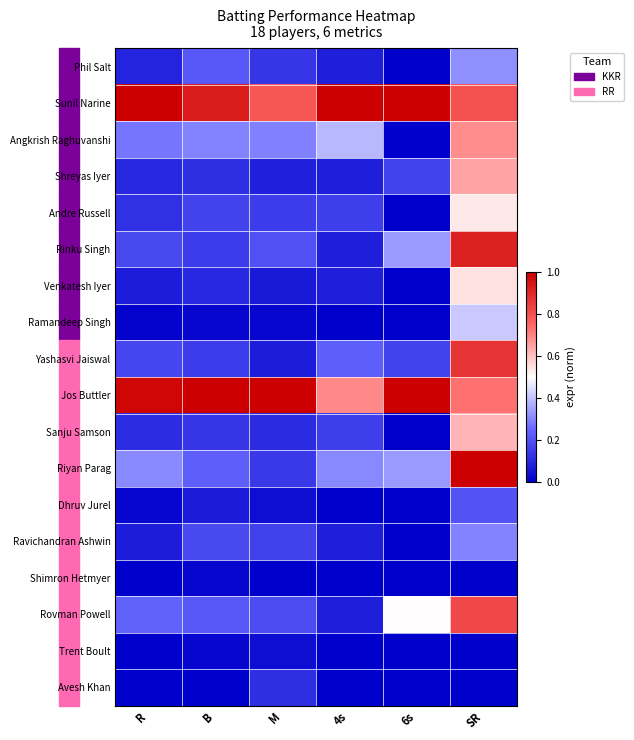

At R, list the series in order from largest to smallest.

Sunil Narine, Jos Buttler, Riyan Parag, Angkrish Raghuvanshi, Rovman Powell, Rinku Singh, Yashasvi Jaiswal, Andre Russell, Sanju Samson, Shreyas Iyer, Phil Salt, Venkatesh Iyer, Ravichandran Ashwin, Dhruv Jurel, Ramandeep Singh, Shimron Hetmyer, Trent Boult, Avesh Khan